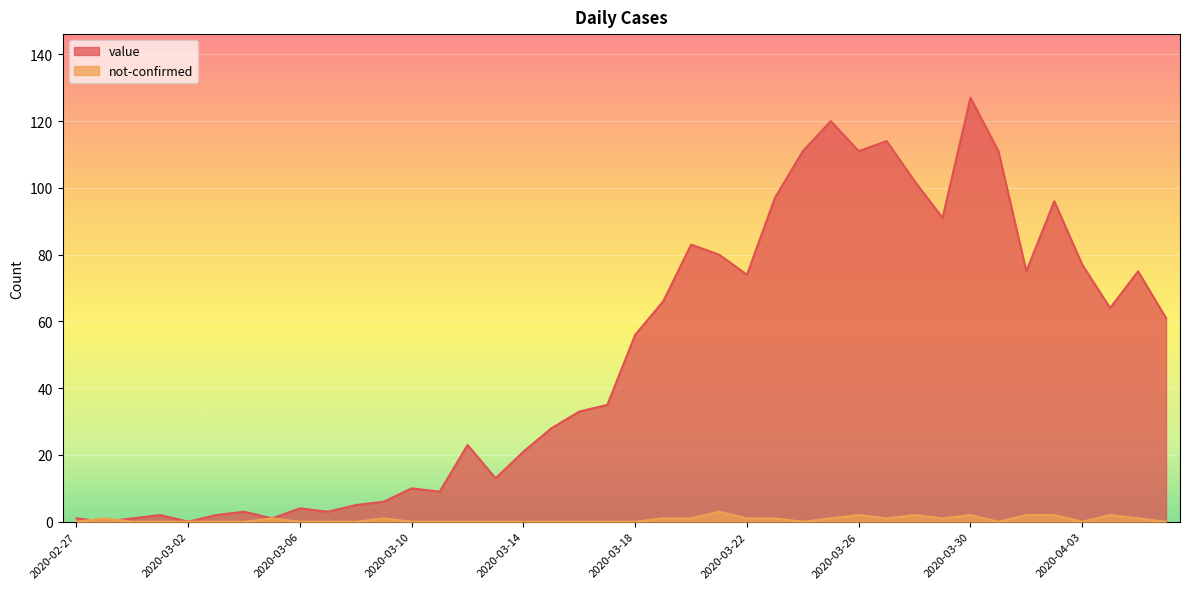

Which category has the lowest value in the value series?

2020-02-28